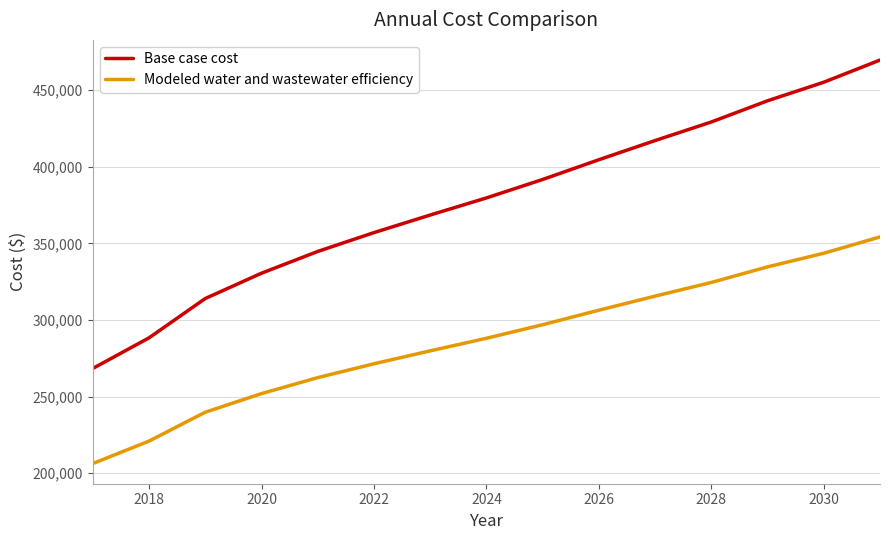

True or false: Base case cost has more than 2 interior local peaks.

False